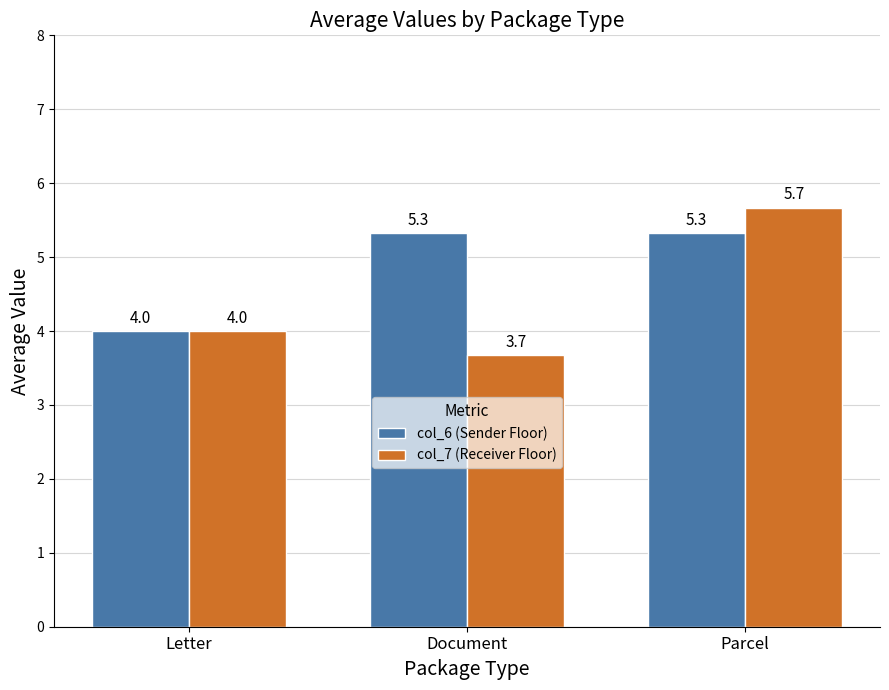

Is it true that col_6 (Sender Floor) equals 1.5 at Letter?

False